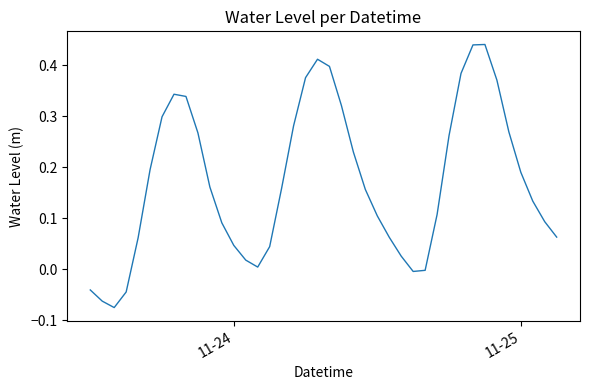

Does the chart have visible grid lines?

No